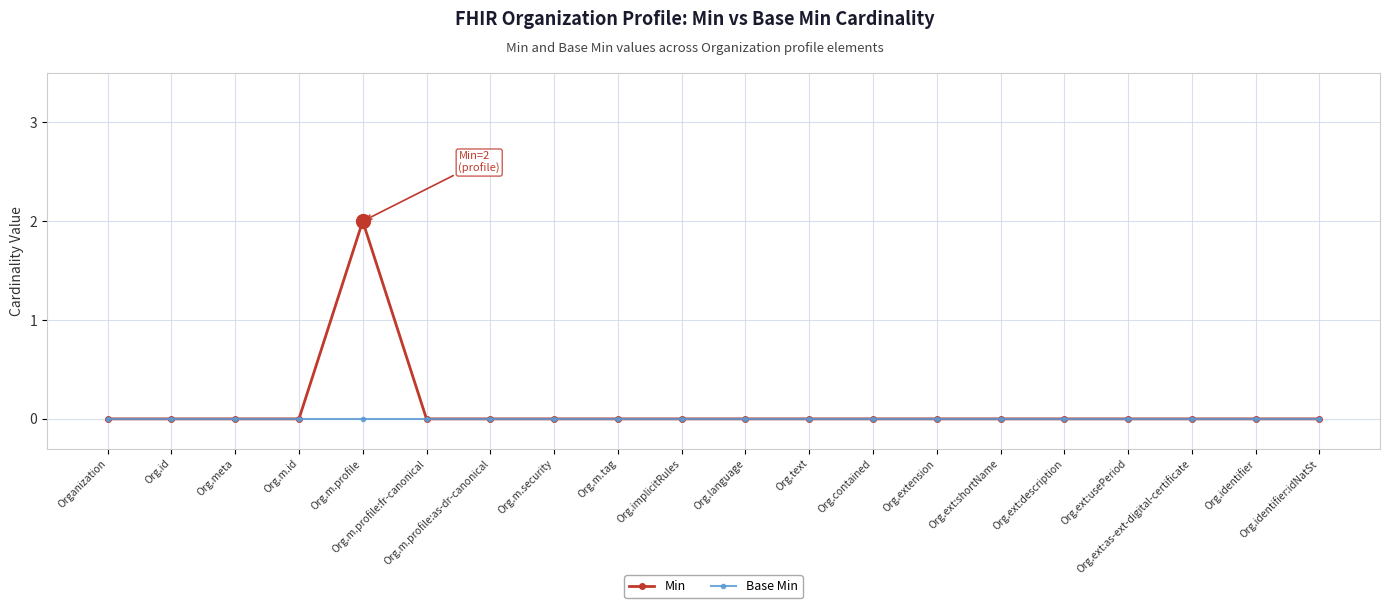

Rank the series by their maximum value, from lowest to highest.

Base Min, Min